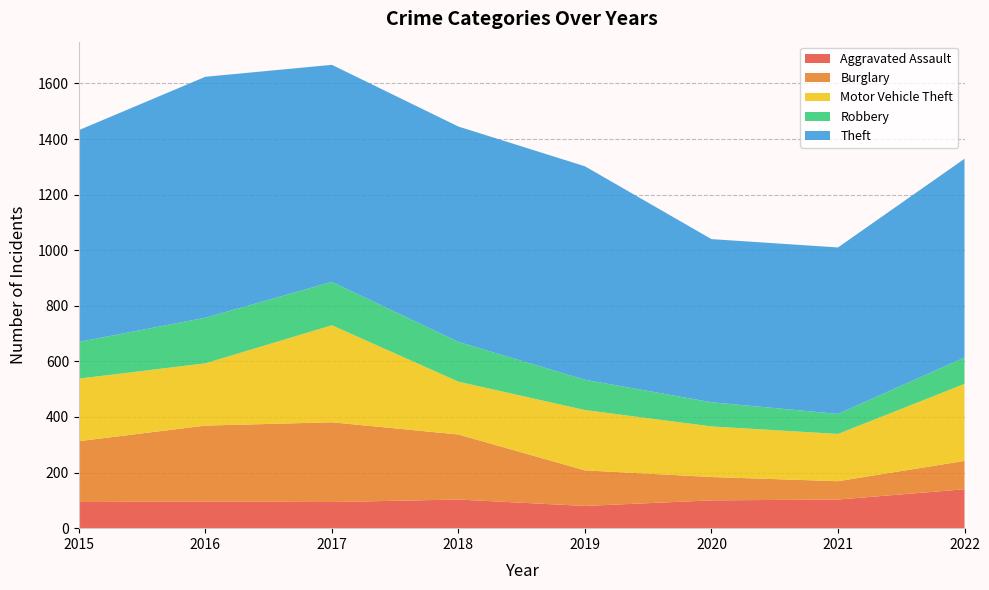

Reading left to right, transcribe all the data shown in this chart.

Aggravated Assault: 94	96	94	103	80	100	103	140
Burglary: 219	273	287	234	128	84	66	102
Motor Vehicle Theft: 225	224	349	190	217	182	170	277
Robbery: 132	164	156	143	109	87	72	95
Theft: 762	867	781	775	768	587	599	715